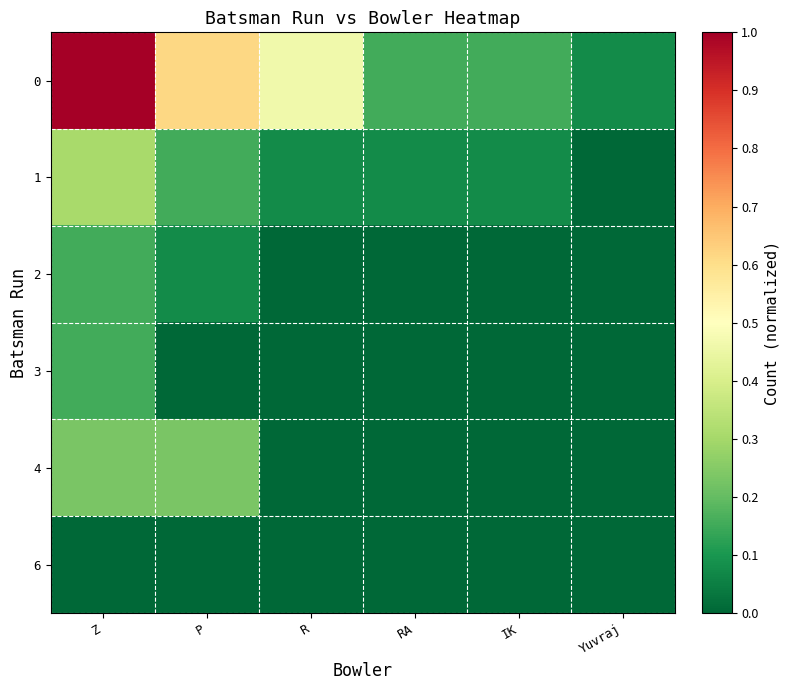

Reading left to right, what are all the values shown in this chart?

0: Z=1.0	P=0.6	R=0.5	RA=0.2	IK=0.2	Yuvraj=0.1
1: Z=0.3	P=0.2	R=0.1	RA=0.1	IK=0.1	Yuvraj=0.0
2: Z=0.2	P=0.1	R=0.0	RA=0.0	IK=0.0	Yuvraj=0.0
3: Z=0.2	P=0.0	R=0.0	RA=0.0	IK=0.0	Yuvraj=0.0
4: Z=0.2	P=0.2	R=0.0	RA=0.0	IK=0.0	Yuvraj=0.0
6: Z=0.0	P=0.0	R=0.0	RA=0.0	IK=0.0	Yuvraj=0.0